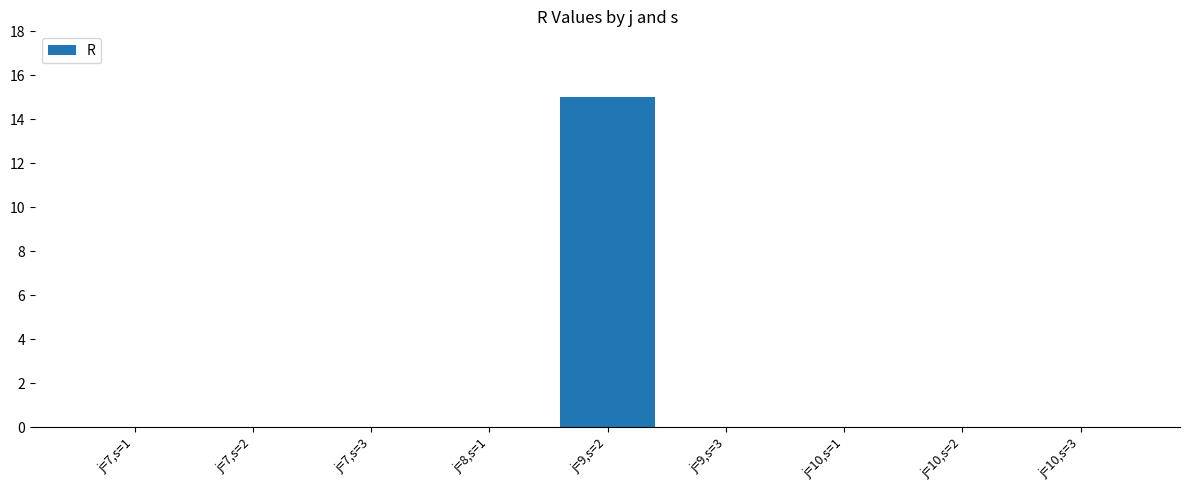

Between j=9,s=2 and j=7,s=2, which is larger?

j=9,s=2